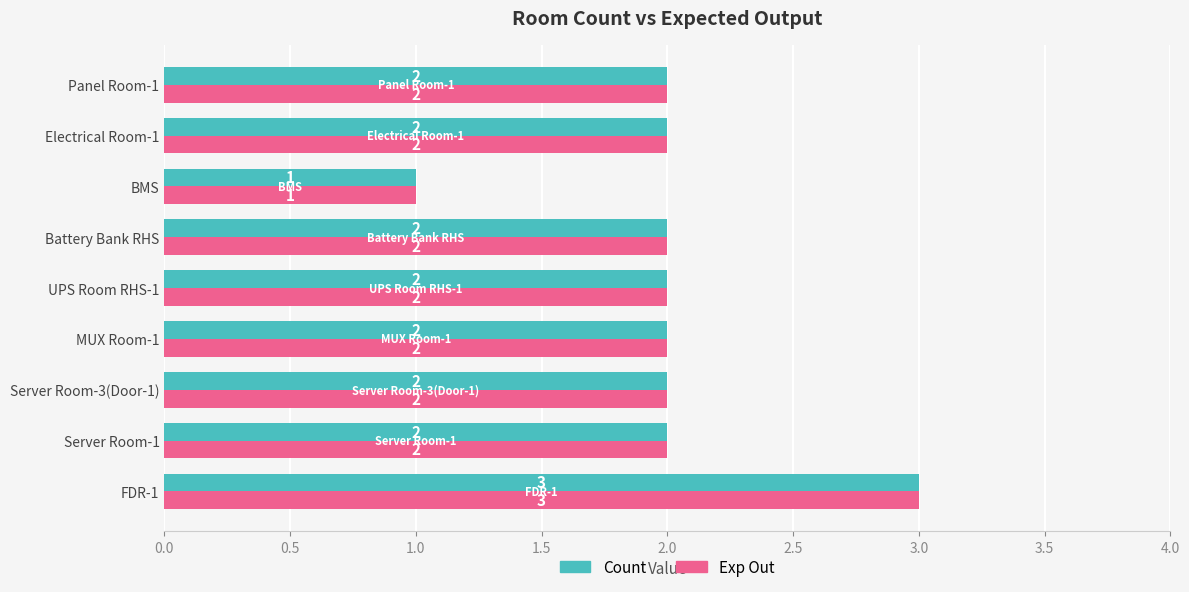

What is the sum of the Count values at Panel Room-1 and Electrical Room-1?

4